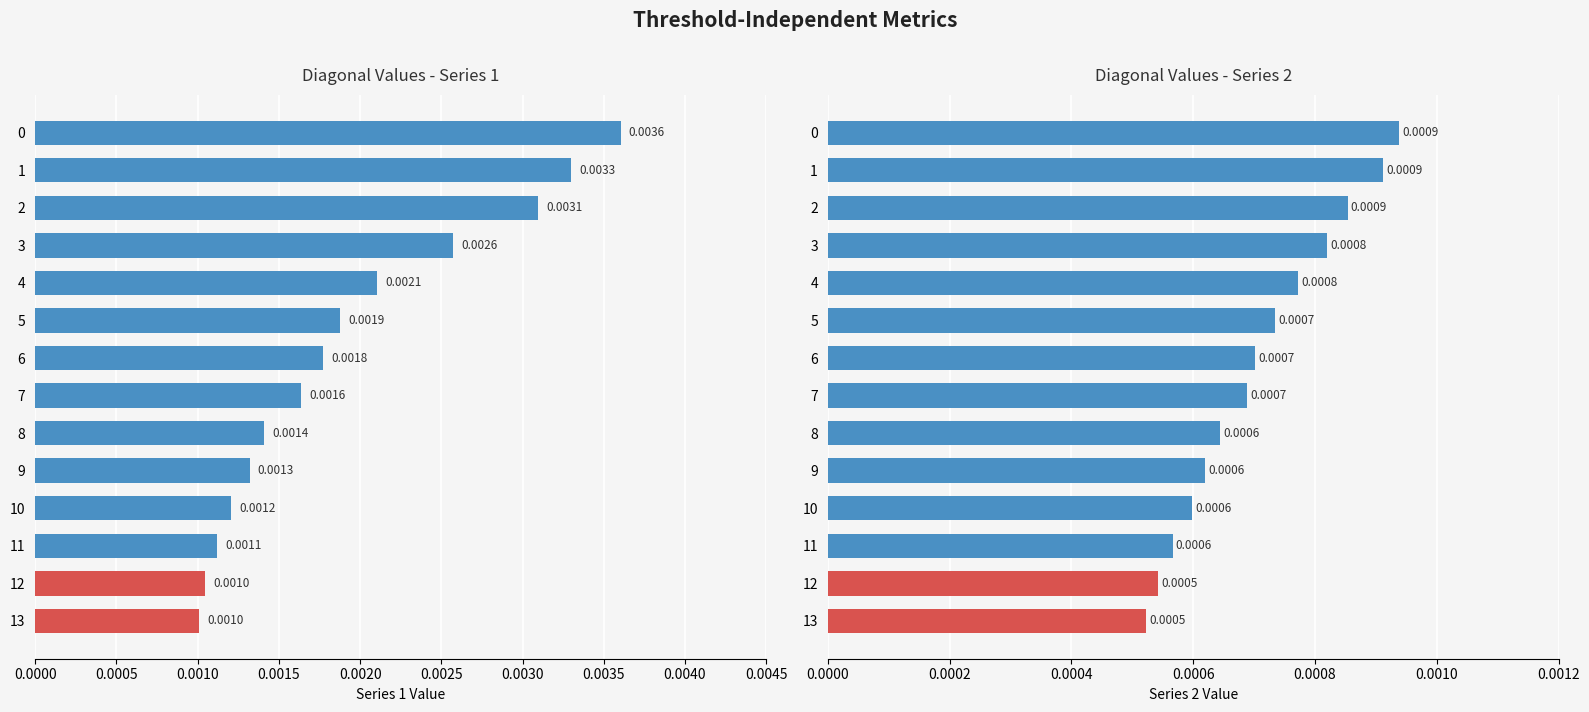

Which has a higher value, 13 or 6?

6